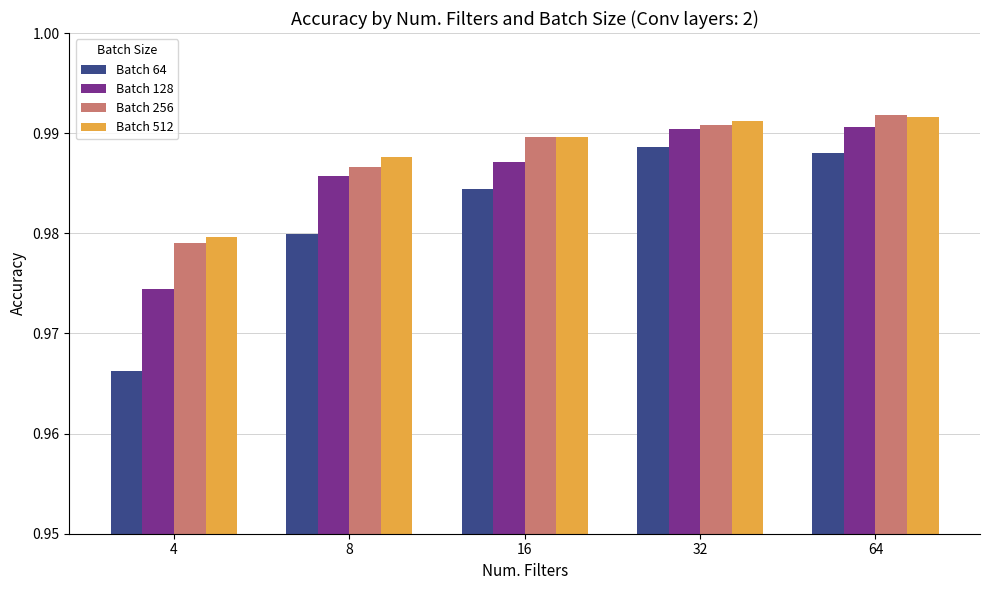

What is the sum of the Batch 64 values at 64 and 32?

2.0